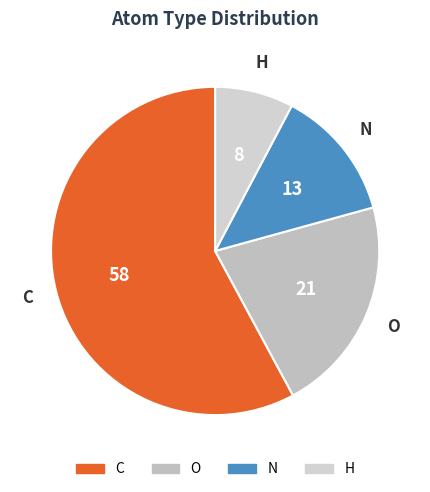

How many slices are in this pie chart?

4